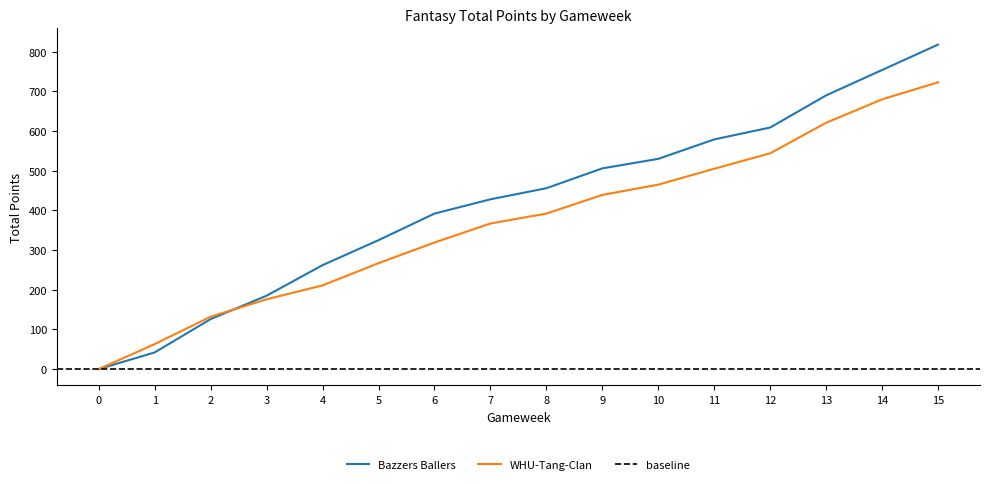

What is the total value across all series at 2?

258